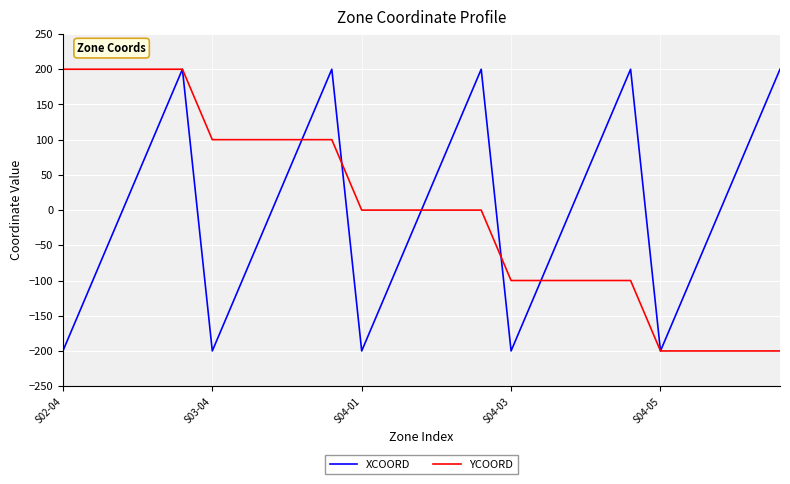

How many distinct data groups are displayed?

2